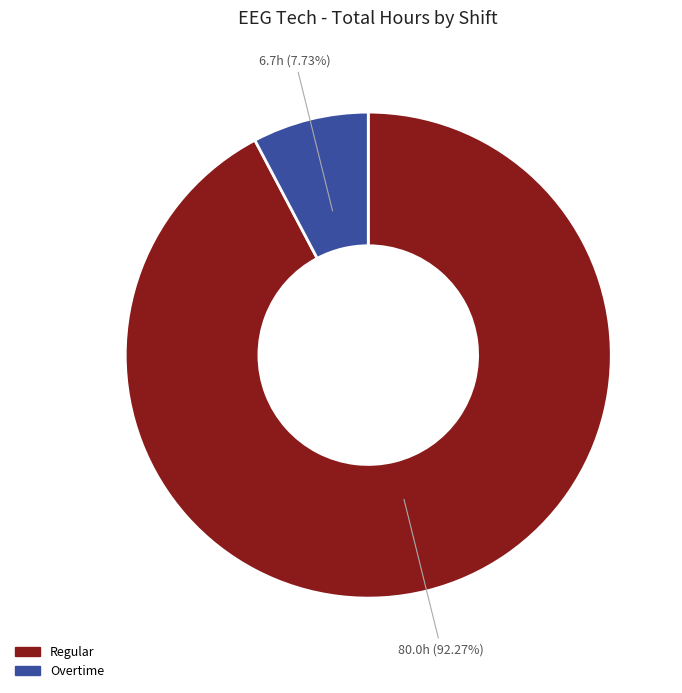

Combined, do Regular and Overtime account for over 50%?

Yes